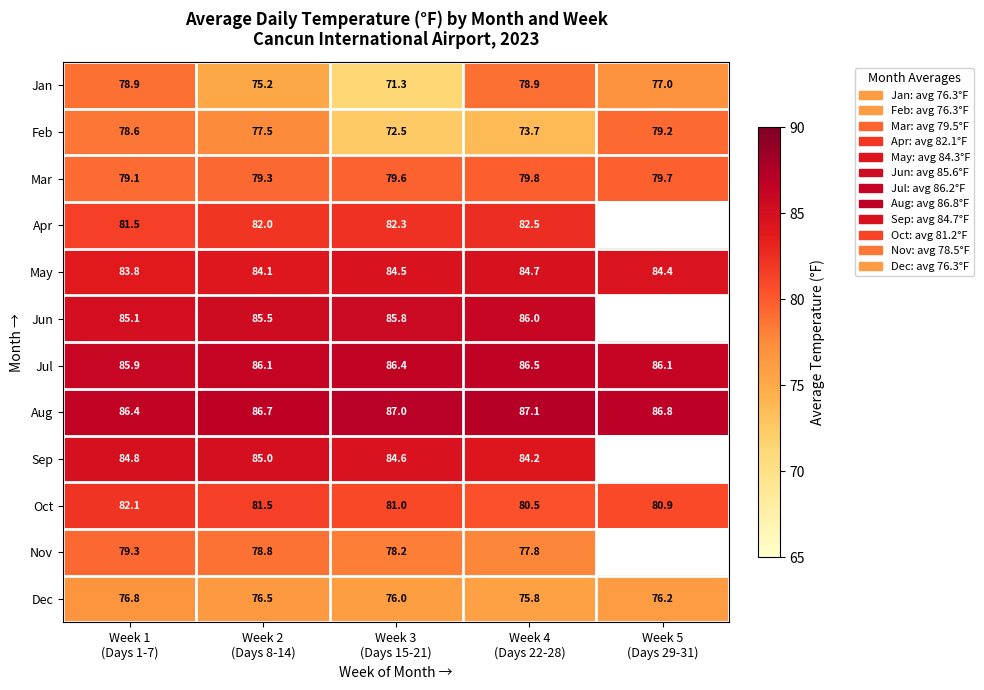

What is the average value of the Jan series?

76.3